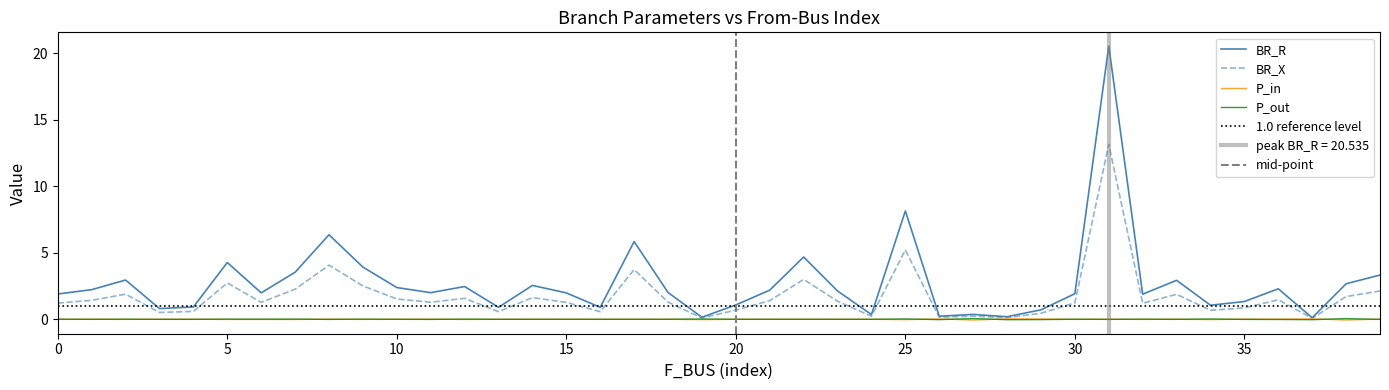

Where does the BR_R series first go above 2?

1